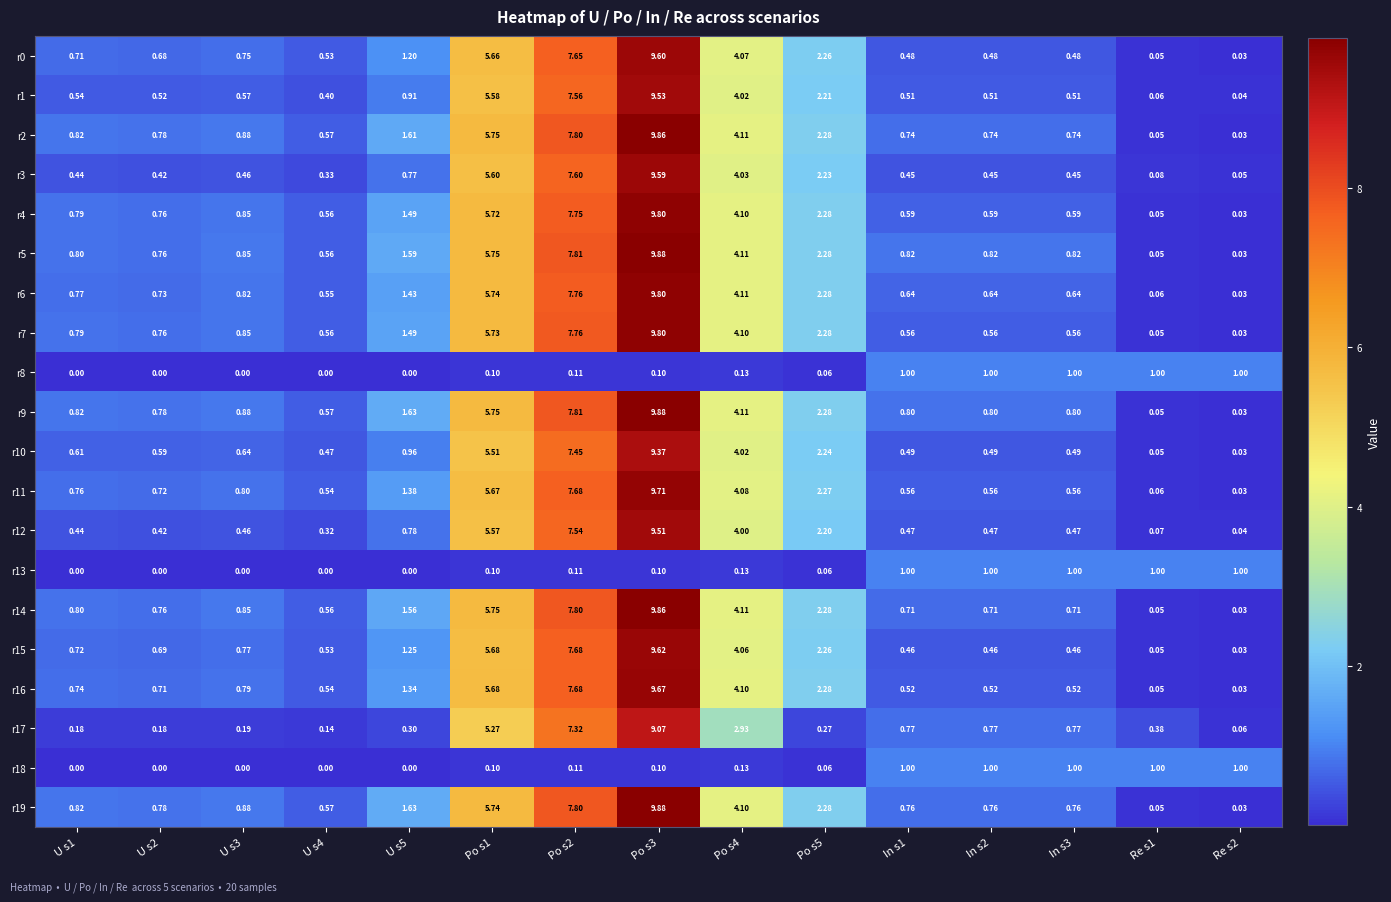

Which series has the largest total across all categories?

r9